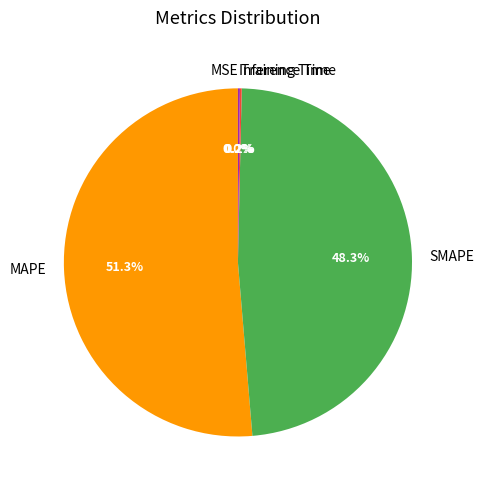

Is there a majority slice in this chart?

Yes